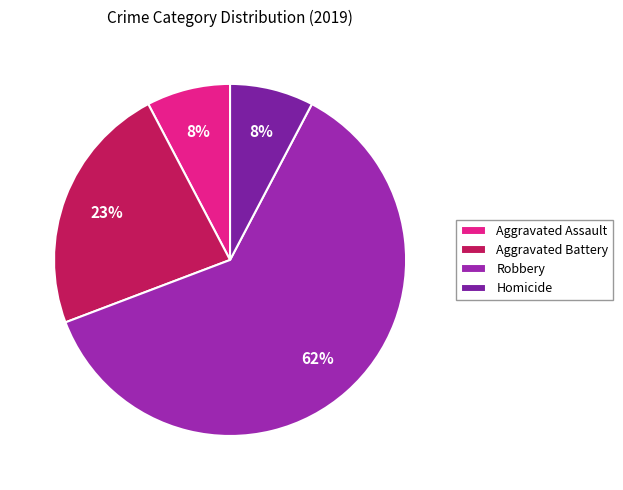

Count the number of slices in the pie.

4